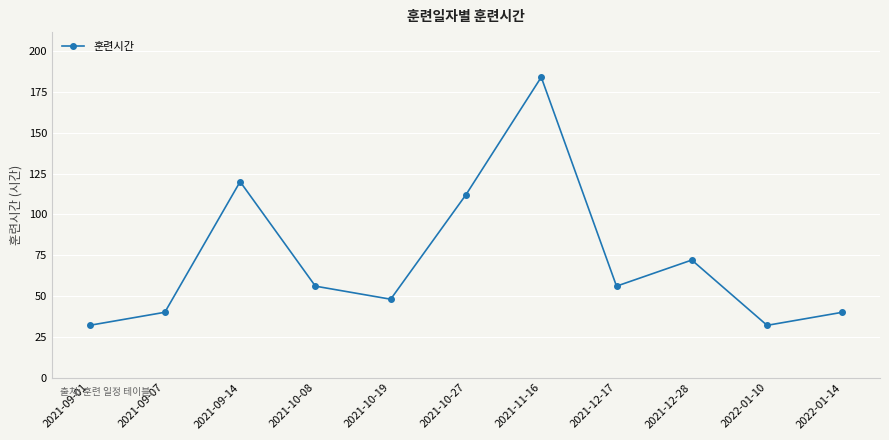

Where is the first local maximum?

2021-09-14